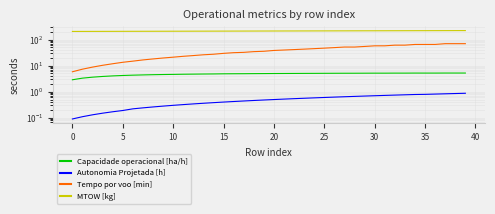

What is the difference between the highest and lowest values at 18?

210.7